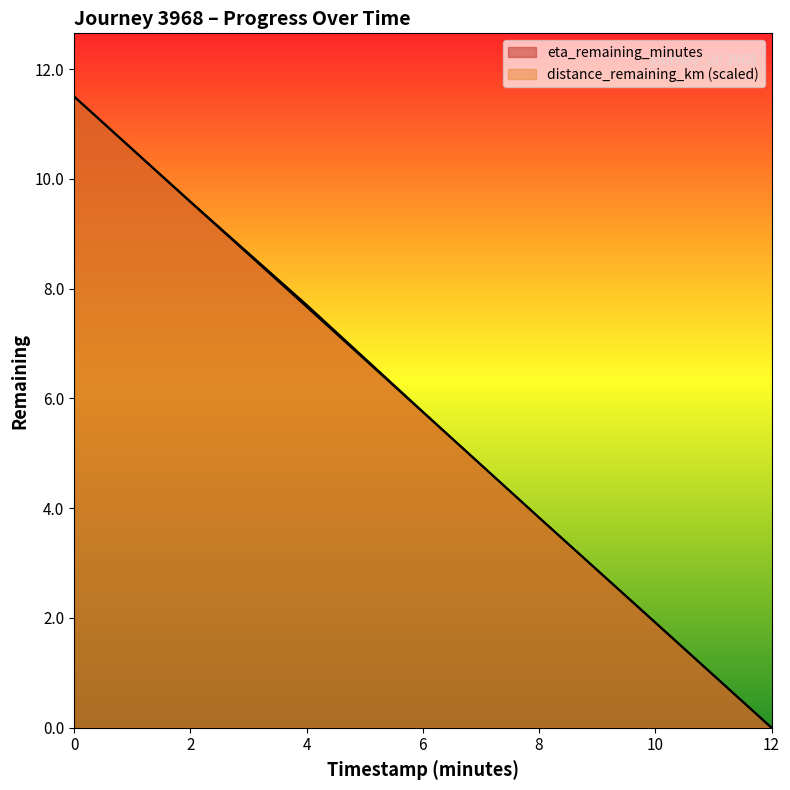

List the series in order of their peak value, lowest first.

distance_remaining_km, eta_remaining_minutes